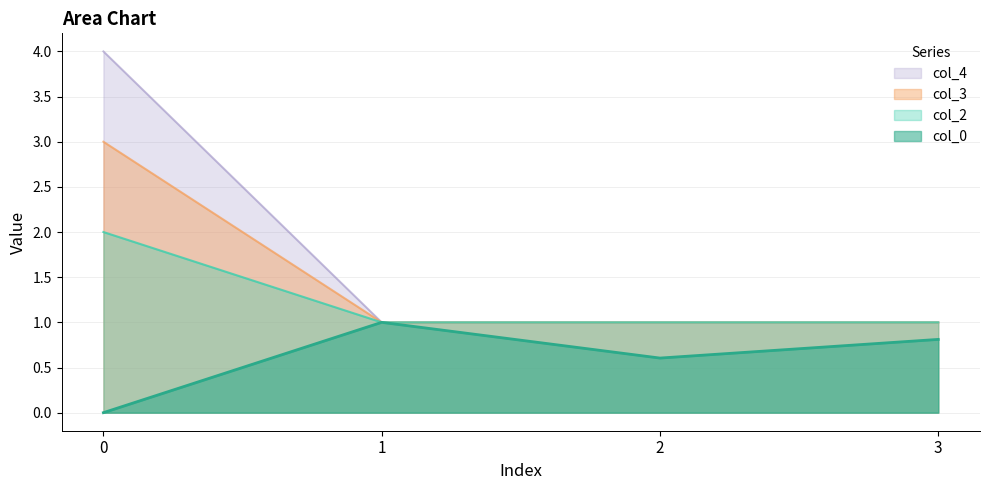

Which category has the lowest value in the col_3 series?

1